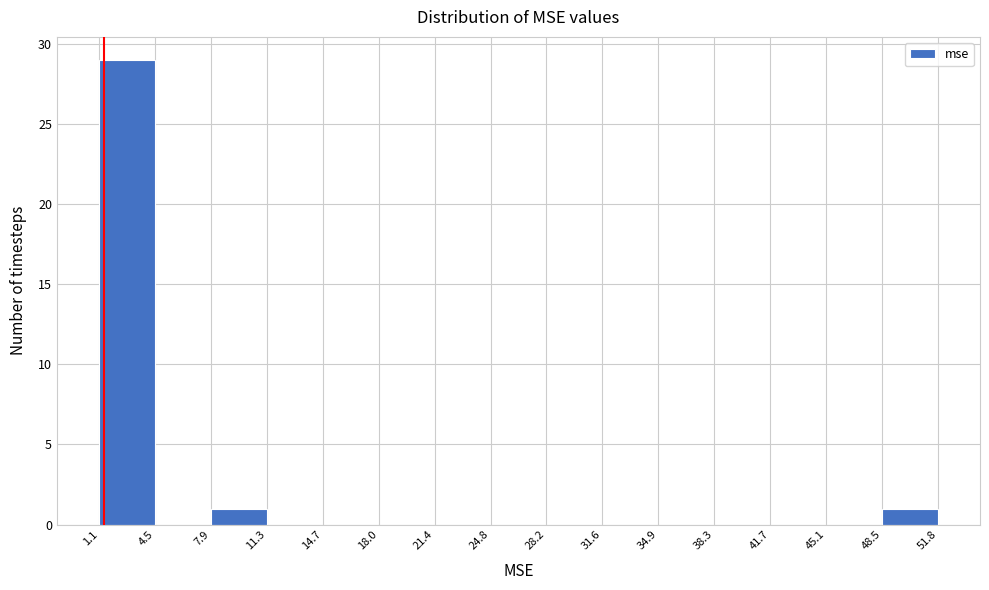

Reading left to right, list every bar in this chart as the range it spans on the x-axis followed by its height. The values are not printed on the chart, so give them approximately, as read against the axis.

1.1 to 4.5: 29
4.5 to 7.9: 0
7.9 to 11.3: 1
11.3 to 14.7: 0
14.7 to 18.0: 0
18.0 to 21.4: 0
21.4 to 24.8: 0
24.8 to 28.2: 0
28.2 to 31.6: 0
31.6 to 34.9: 0
34.9 to 38.3: 0
38.3 to 41.7: 0
41.7 to 45.1: 0
45.1 to 48.5: 0
48.5 to 51.8: 1